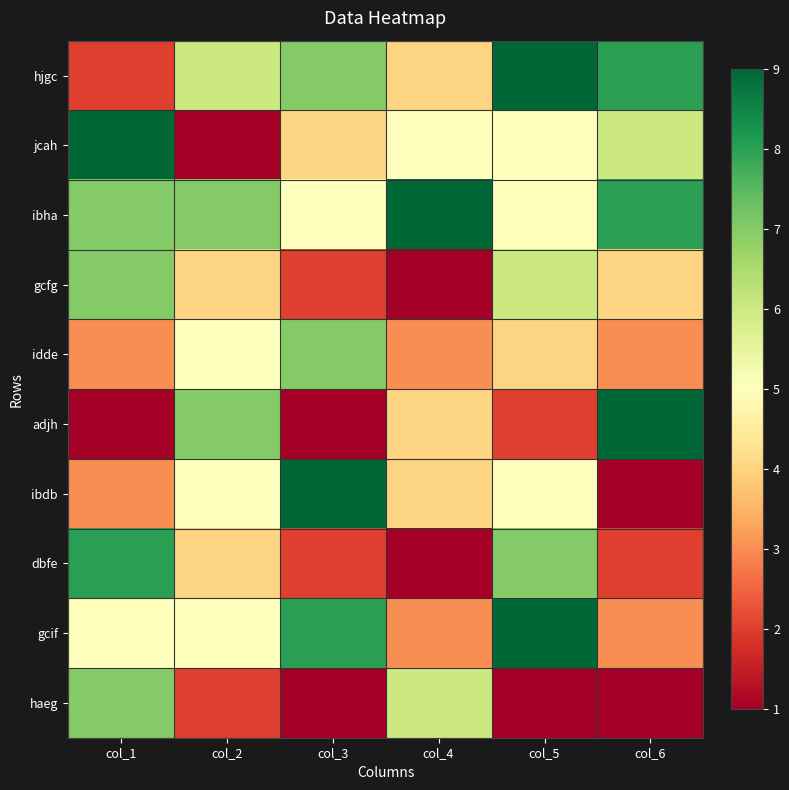

Which has a higher value, col_1 or col_4?

col_4